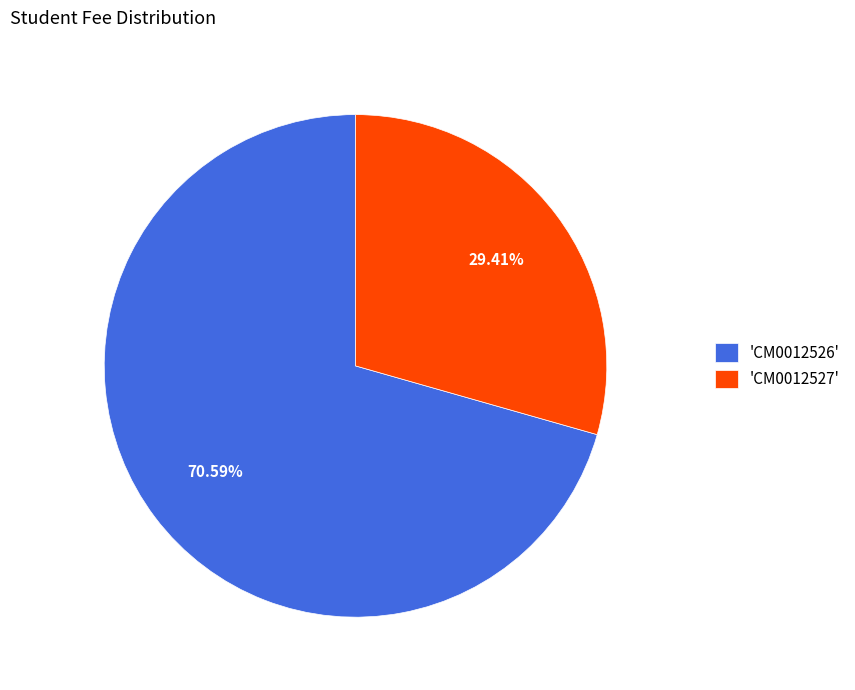

Rank the categories by value from highest to lowest.

'CM0012526', 'CM0012527'